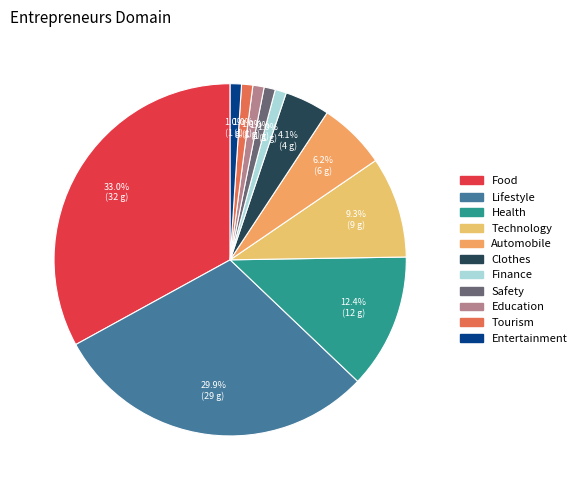

Does Technology represent more than half of the total?

No